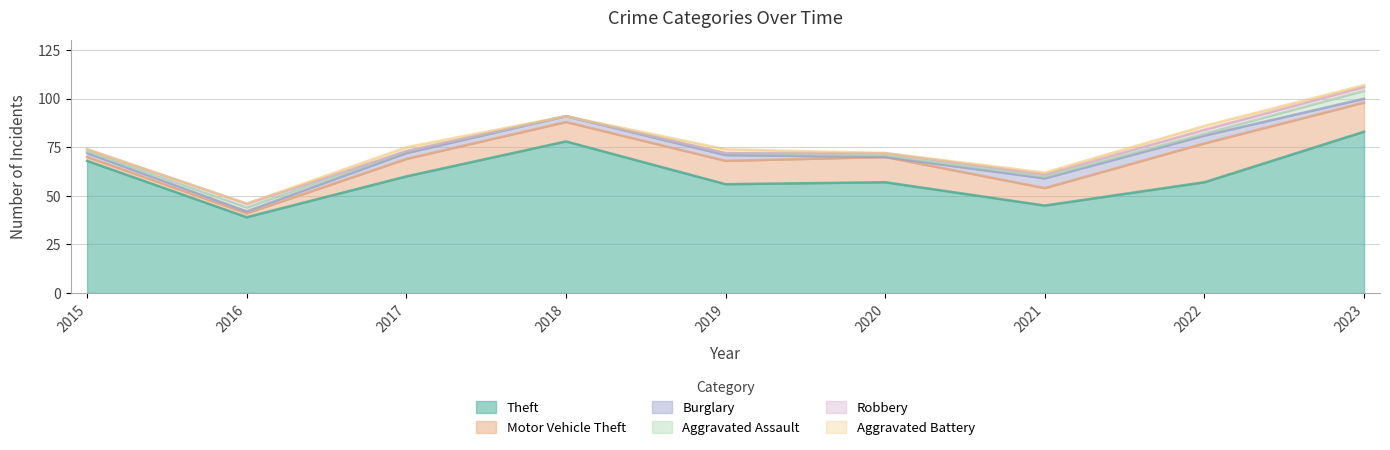

At which category does Aggravated Battery reach its first local valley?

2018